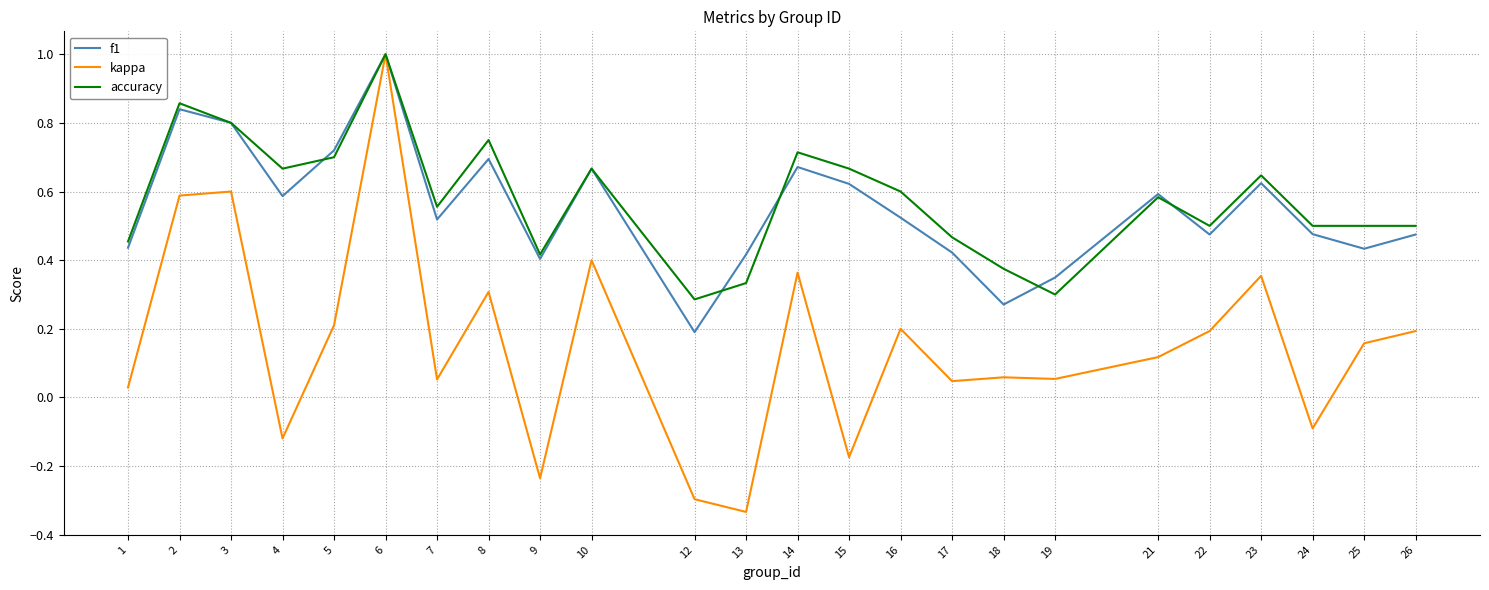

Is this an area chart (filled region under the line)?

No